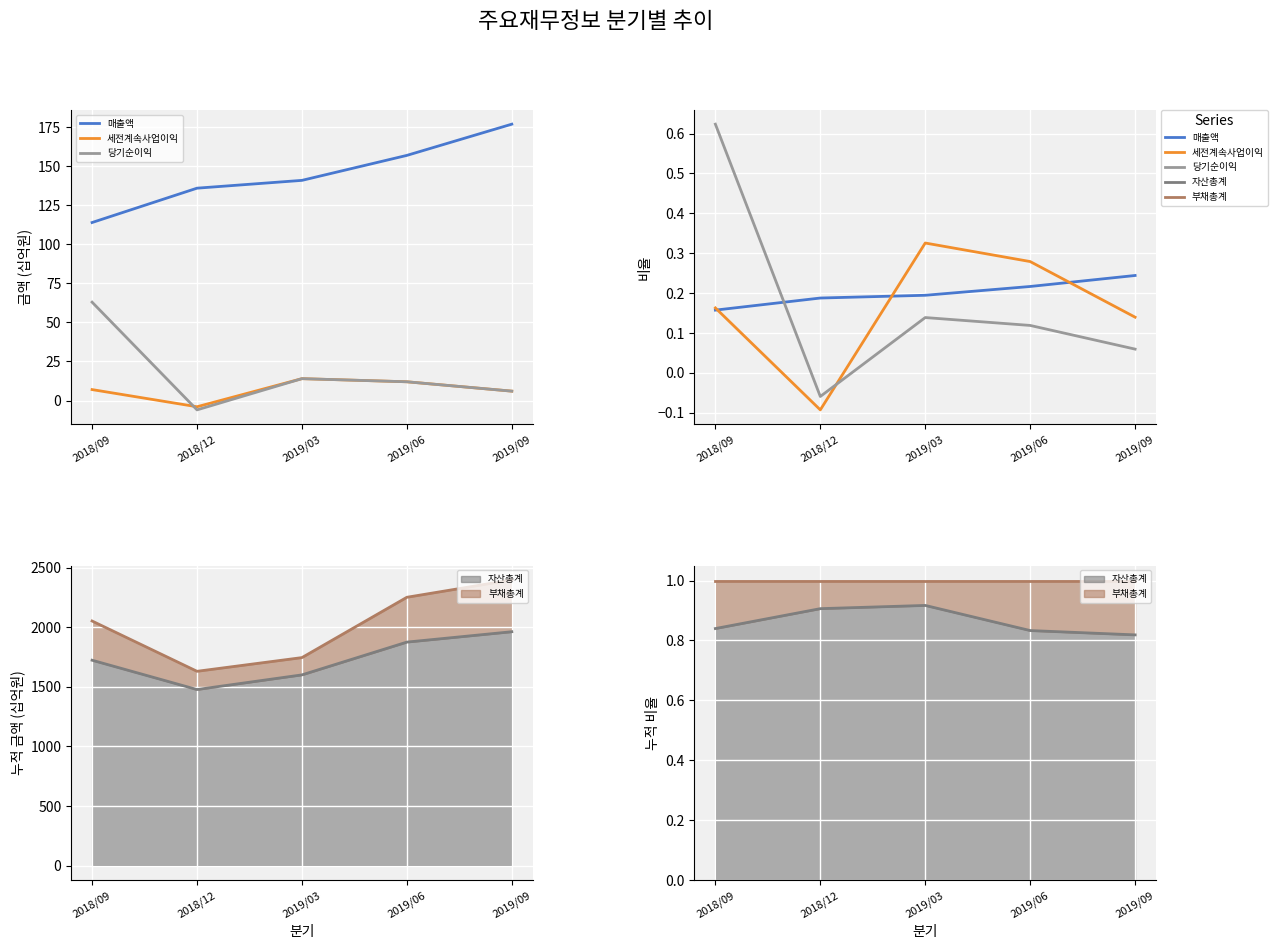

Is it true that 세전계속사업이익 equals 0.1 at 2019/09?

False